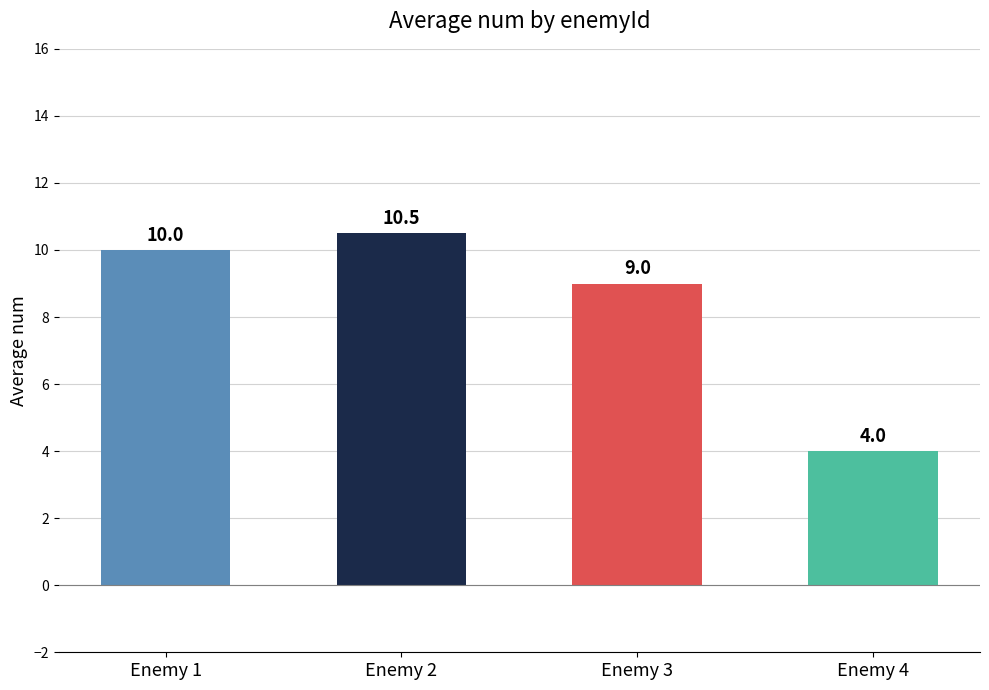

What is the maximum value shown in the chart?

10.5